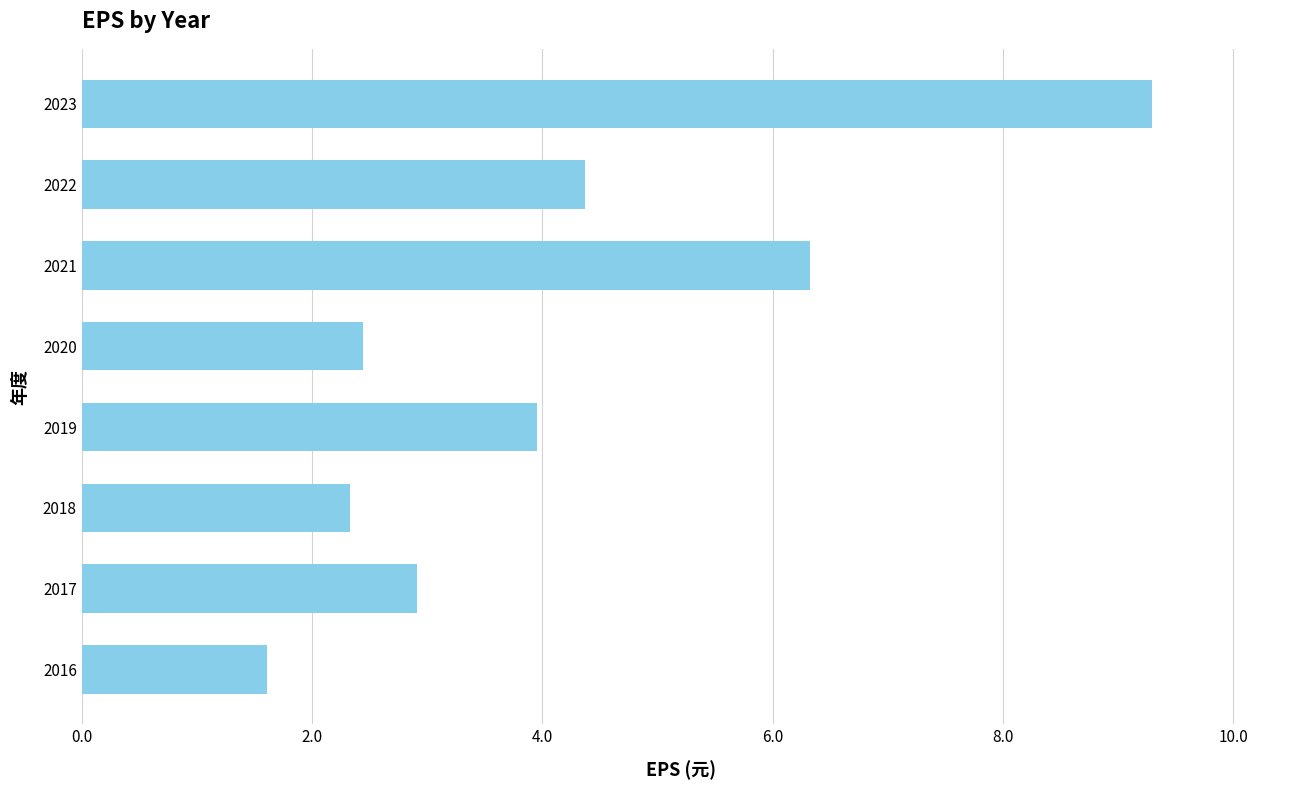

Which label corresponds to the smallest value in the chart?

2016